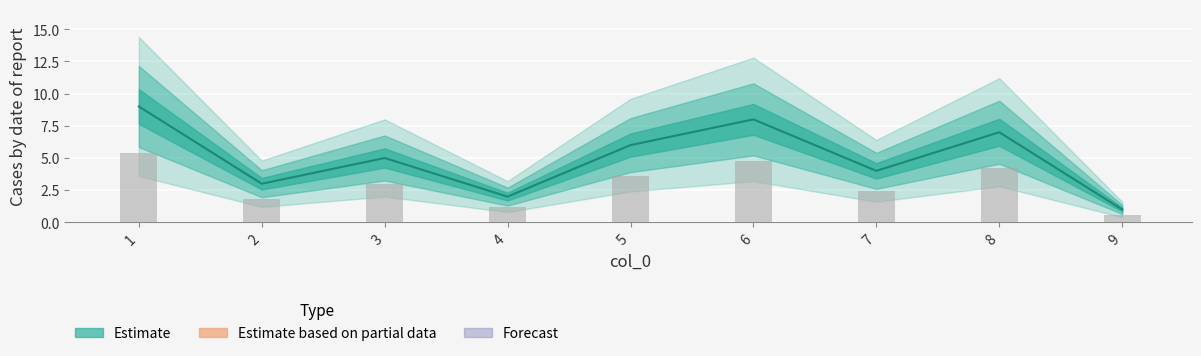

List the labels in order of value, smallest first.

9, 4, 2, 7, 3, 5, 8, 6, 1